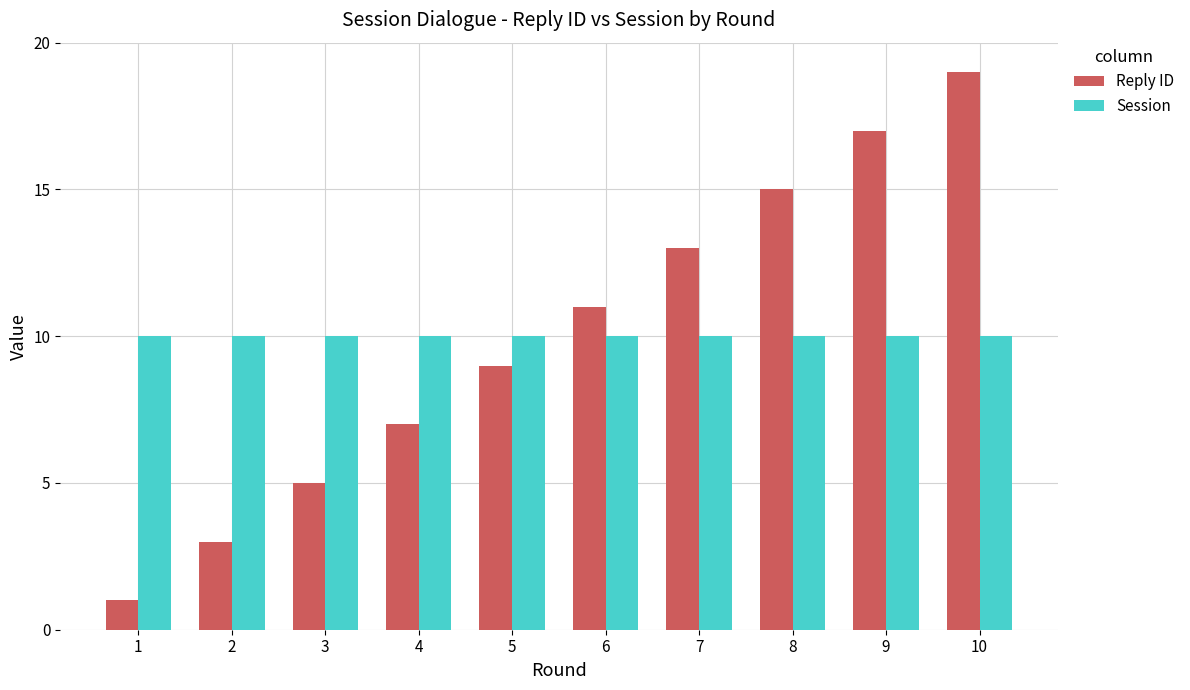

What is the value of the Session bar at the 3rd from the left?

10